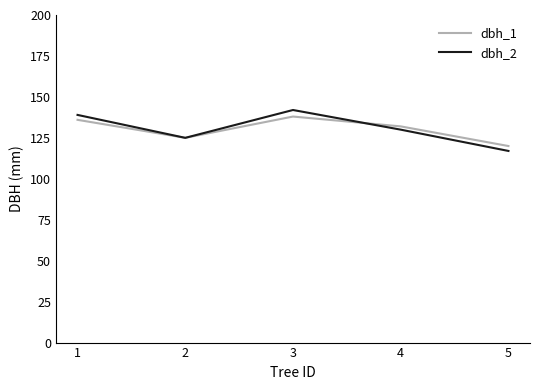

Where is the first local minimum for dbh_1?

2